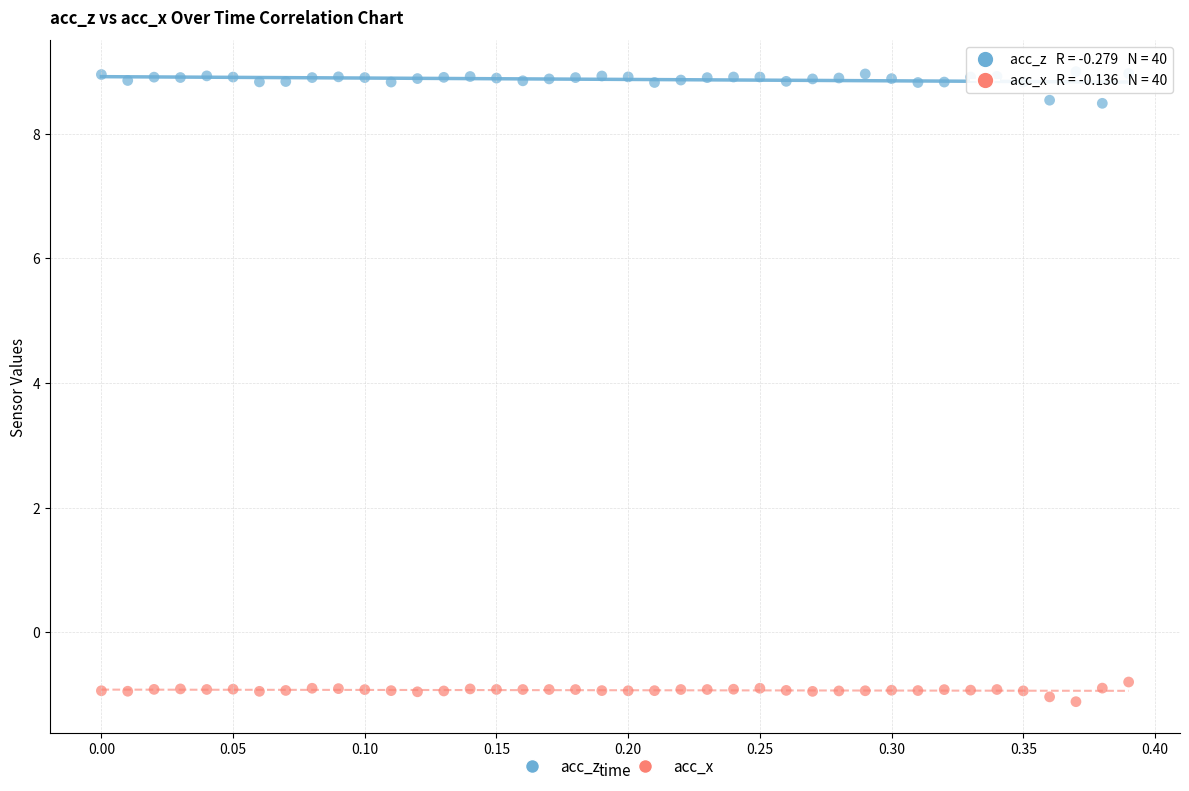

Which series reaches the maximum Y coordinate?

acc_z